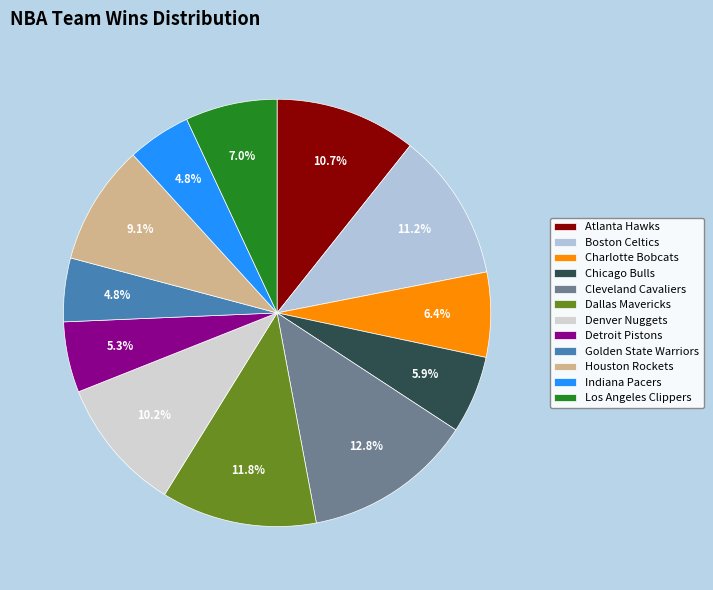

Count the number of slices in the pie.

12